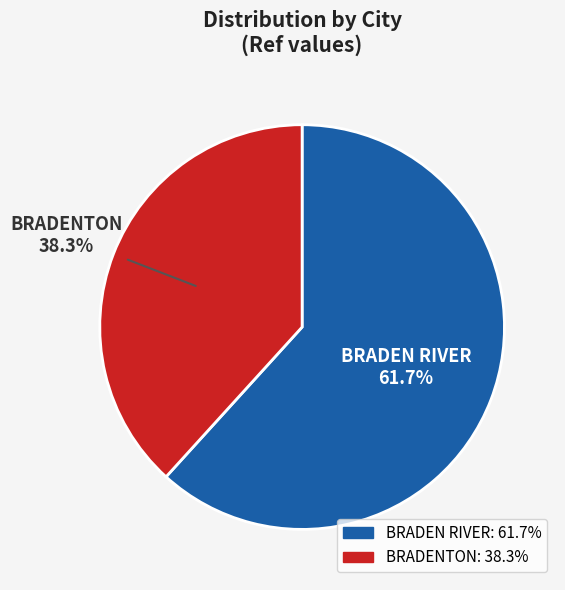

What percentage is the BRADENTON slice, to the nearest percent?

38%